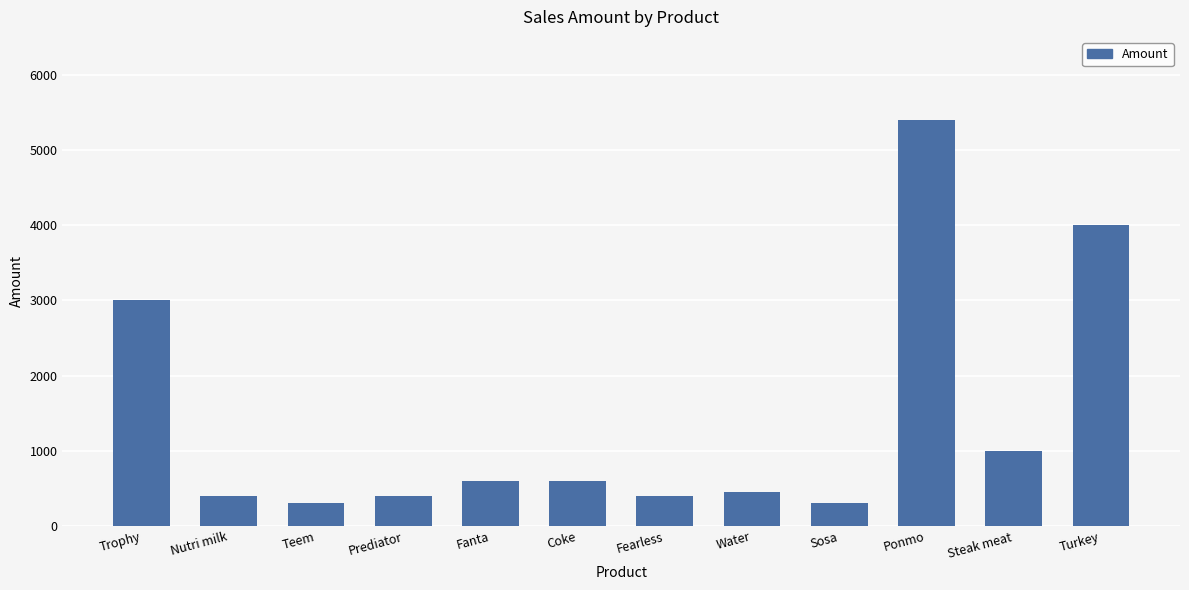

At which category does the chart reach its peak across all series?

Ponmo